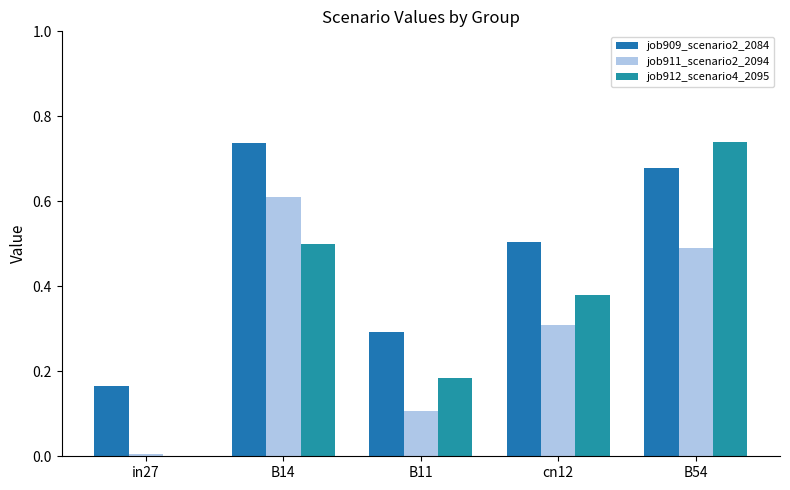

What is the sum of all job909_scenario2_2084 values?

2.4